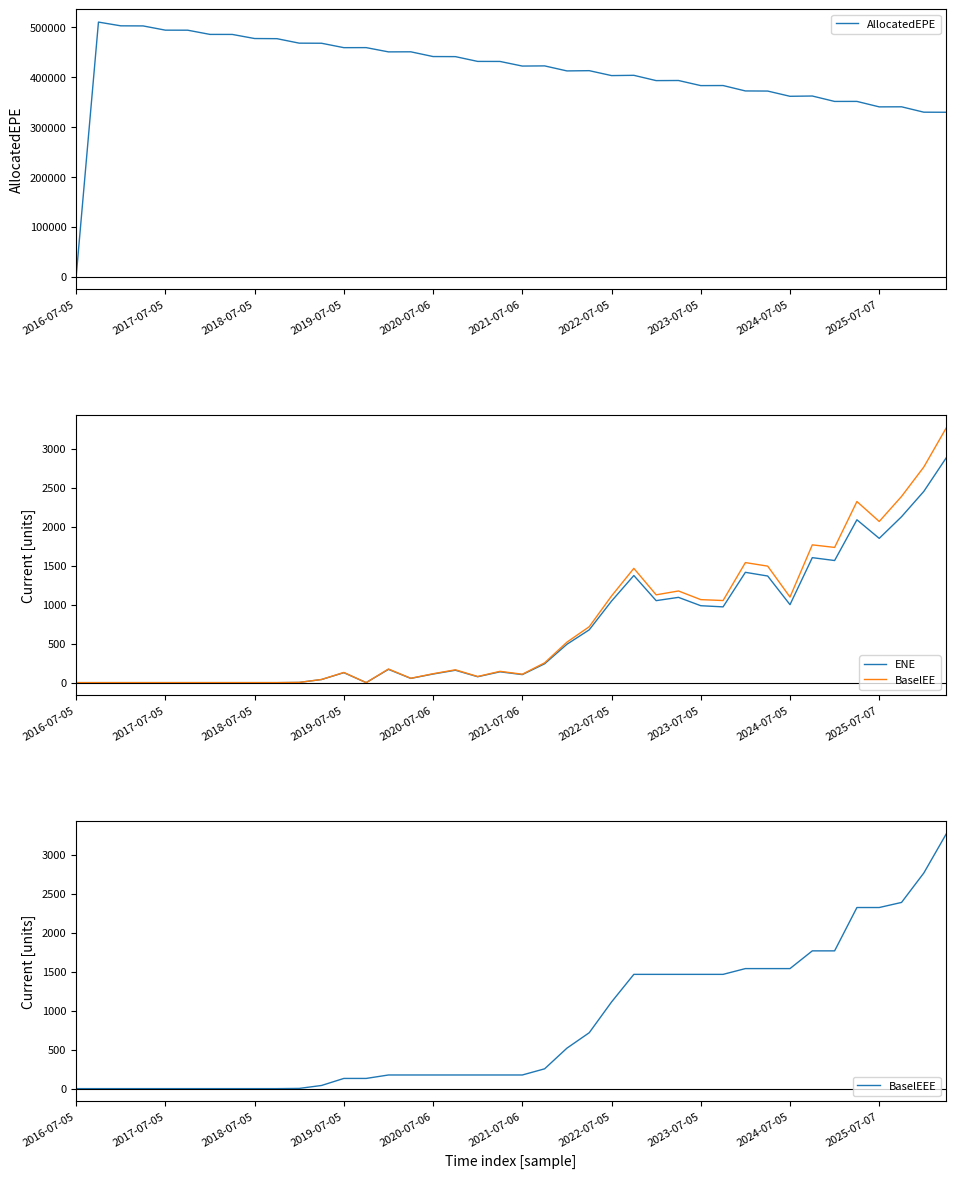

The value of BaselEEE at 2017-07-05 is 0.0. True or false?

True